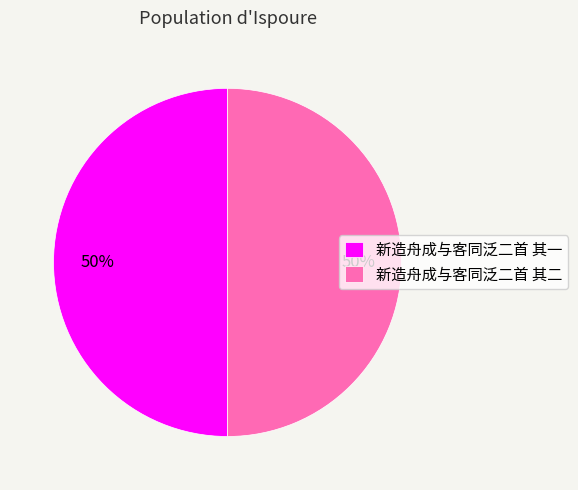

Combined, do 新造舟成与客同泛二首 其二 and 新造舟成与客同泛二首 其一 account for over 50%?

Yes